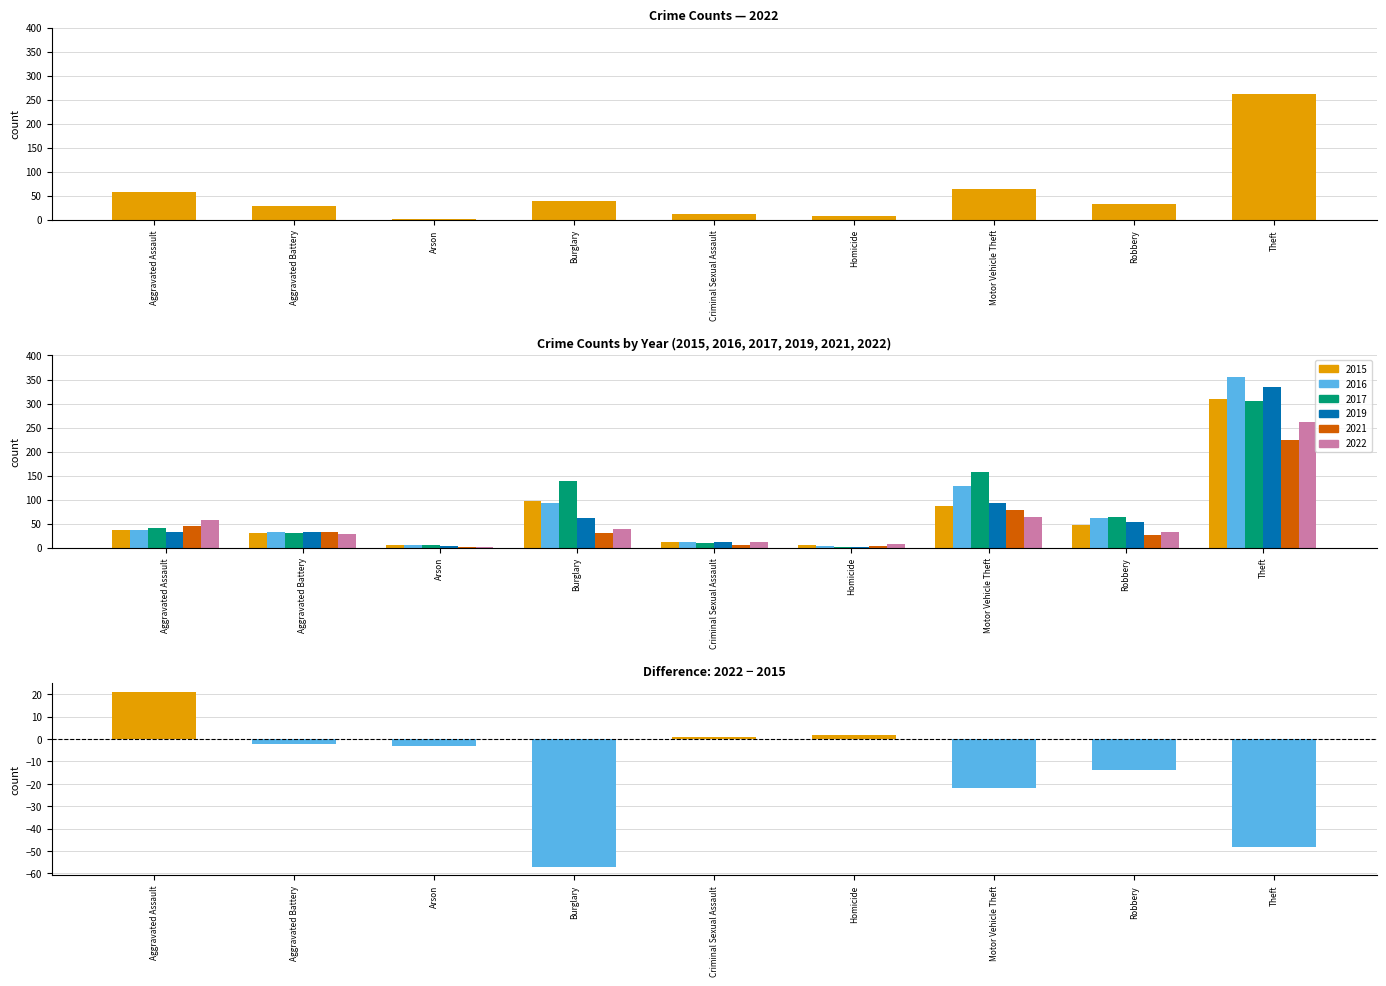

How many values are below -3?

4